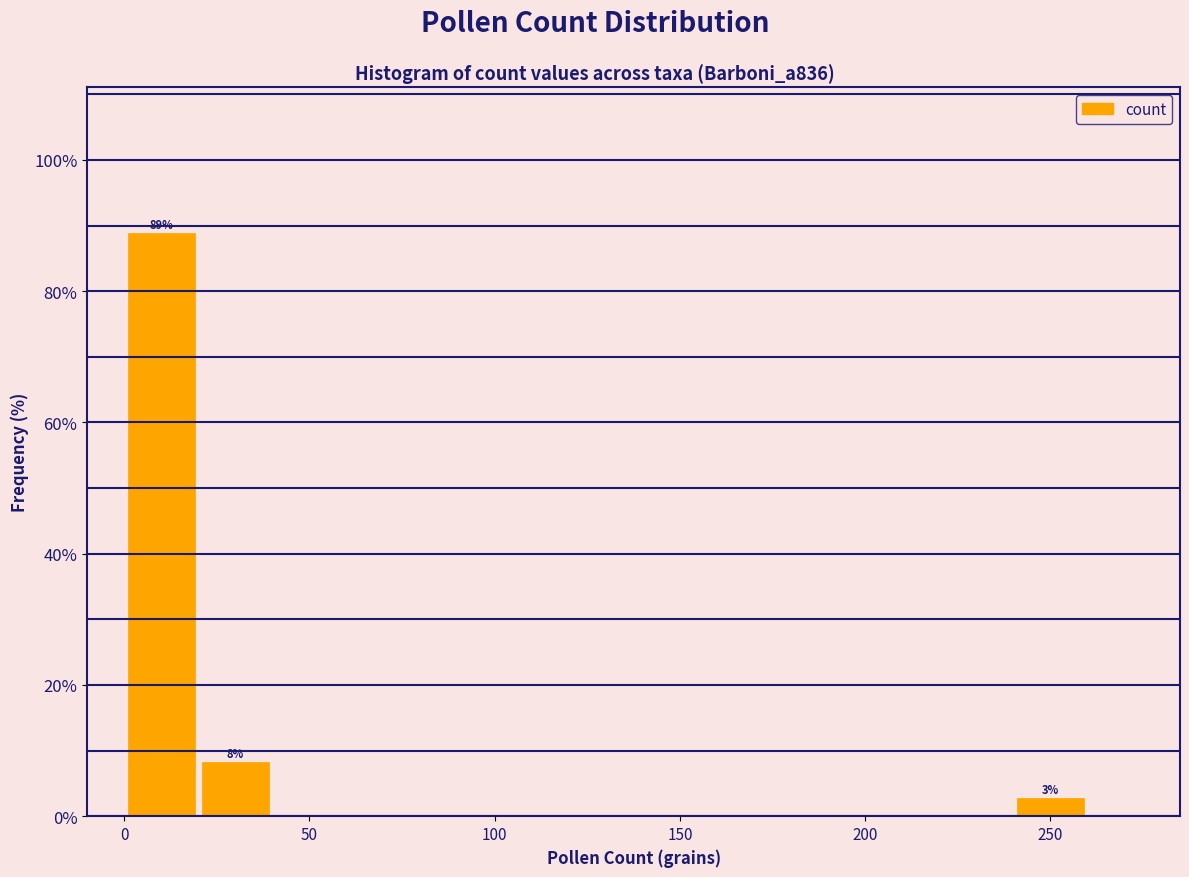

Over which range of the x-axis is the bar tallest?

0 to 20